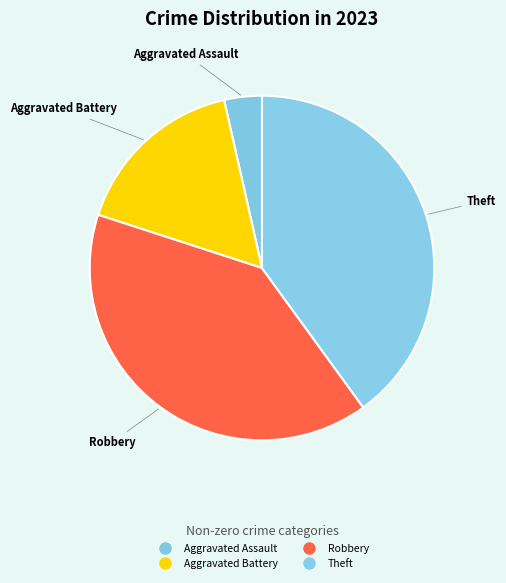

How many segments does this pie chart have?

4